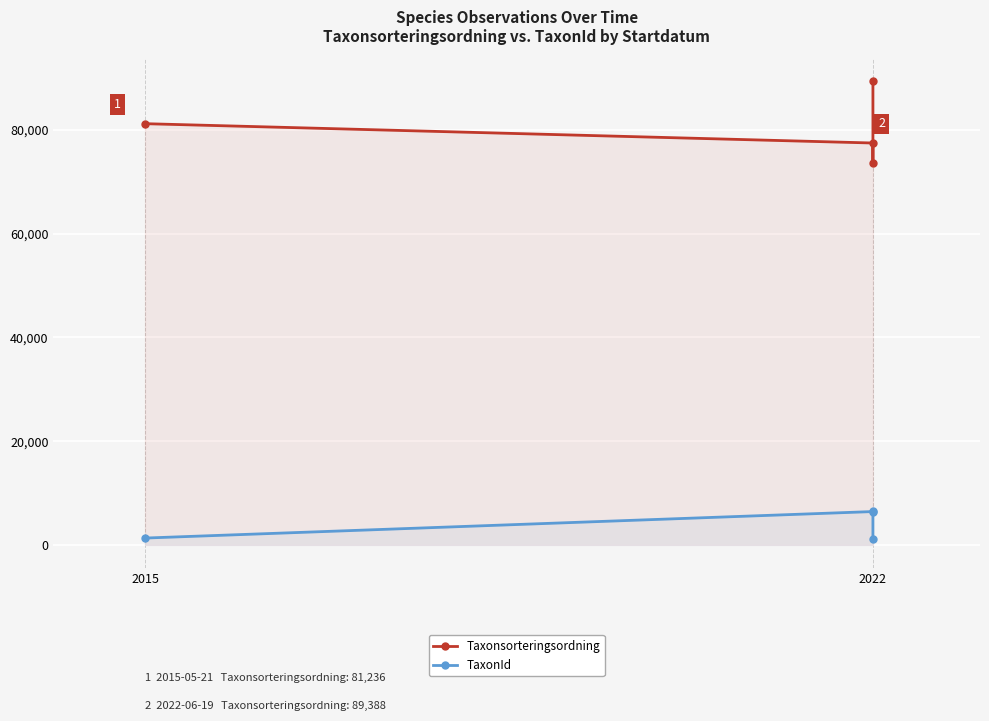

At 2022, list the series in order from smallest to largest.

TaxonId, Taxonsorteringsordning